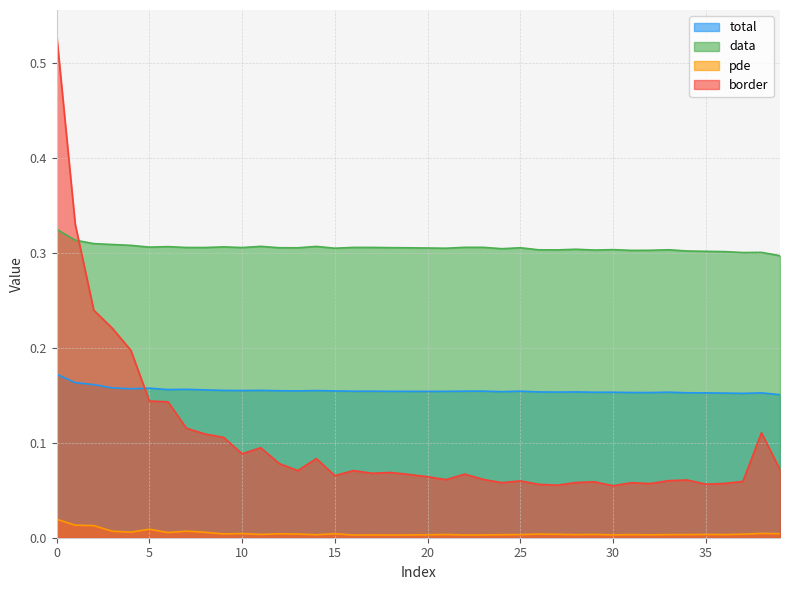

How many lines are shown in the chart?

4